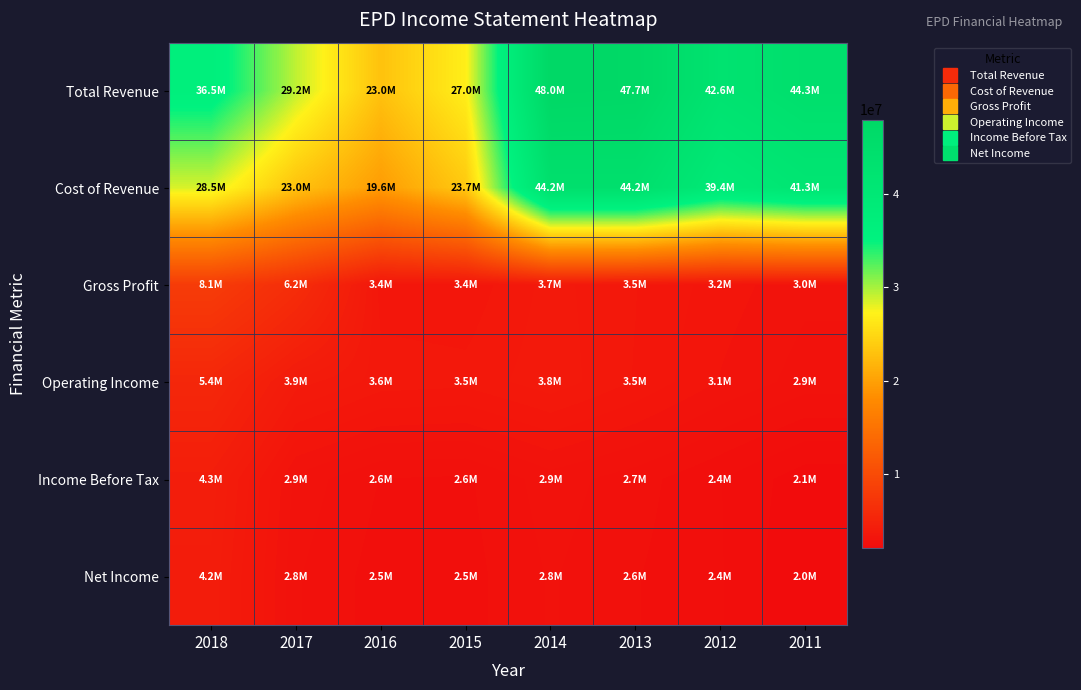

What is the smallest value displayed?

2046900